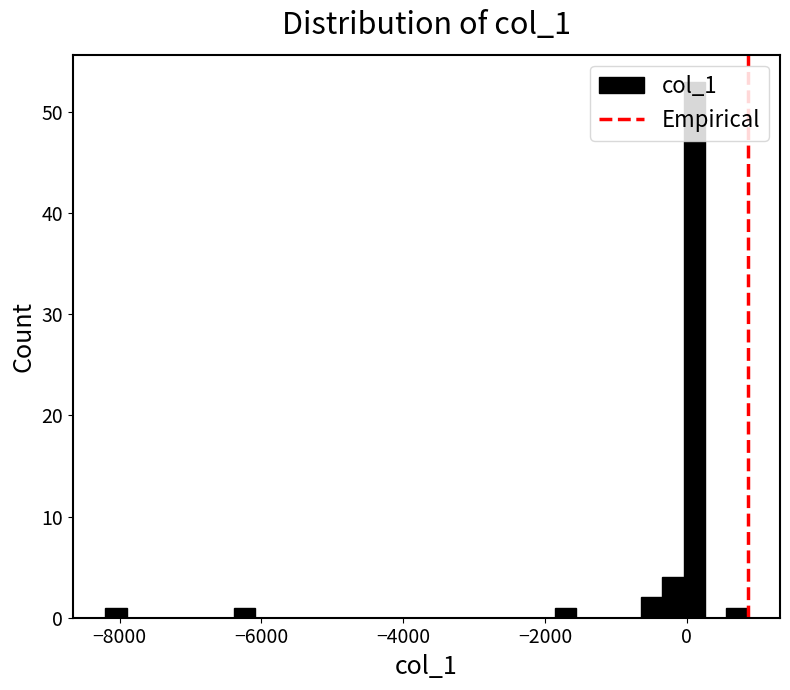

Around what value on the x-axis is the tallest bar? Give the approximate position of its centre, as read against the axis.

200